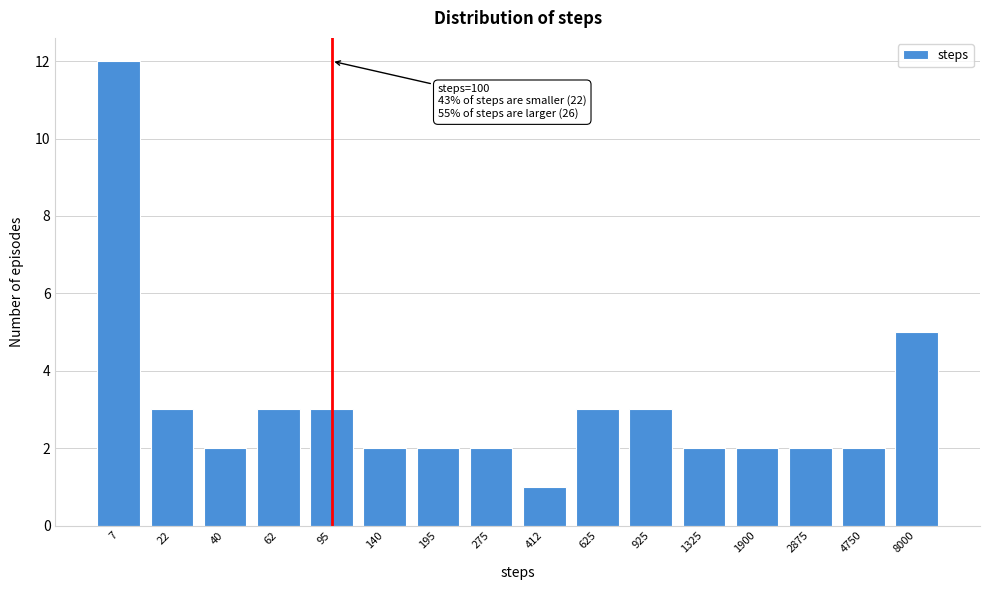

Reading left to right, list all the values displayed in this chart.

7=12	22=3	40=2	62=3	95=3	140=2	195=2	275=2	412=1	625=3	925=3	1325=2	1900=2	2875=2	4750=2	8000=5